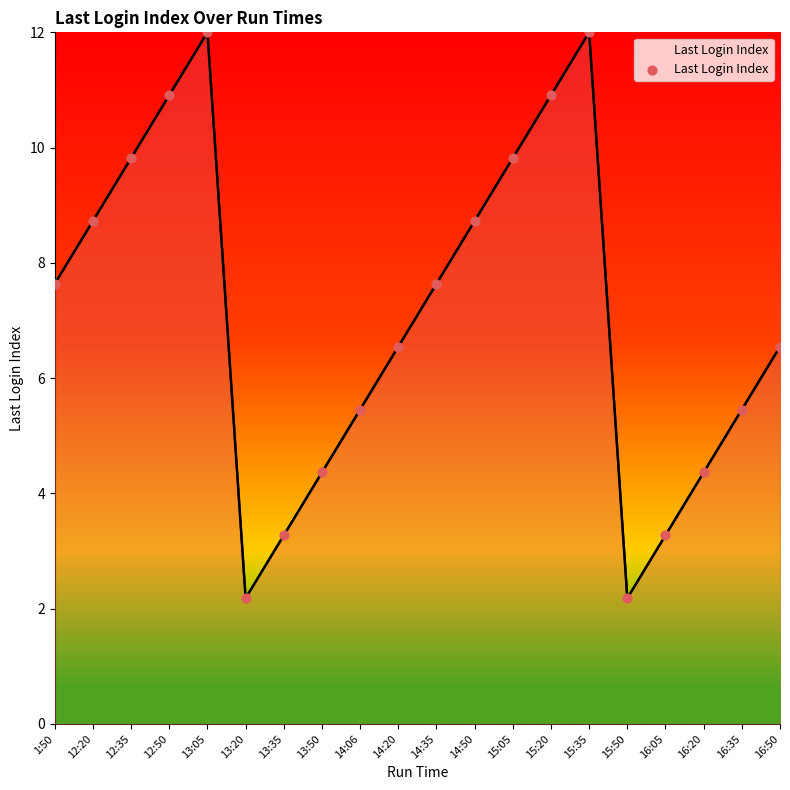

What is the ratio of the value at 16:50 to the value at 13:50?

1.5